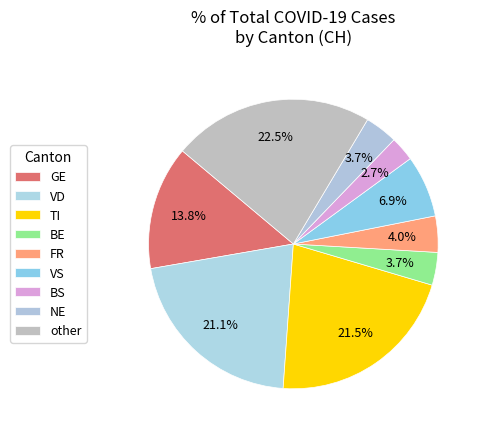

How many slices are in this pie chart?

9